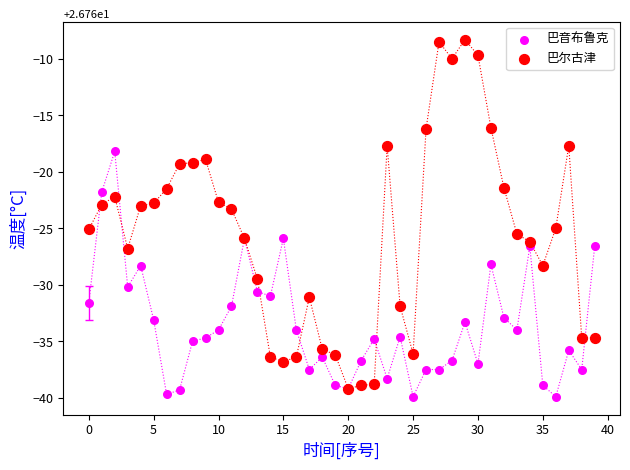

Which series has the largest Y range (max minus min)?

巴尔古津